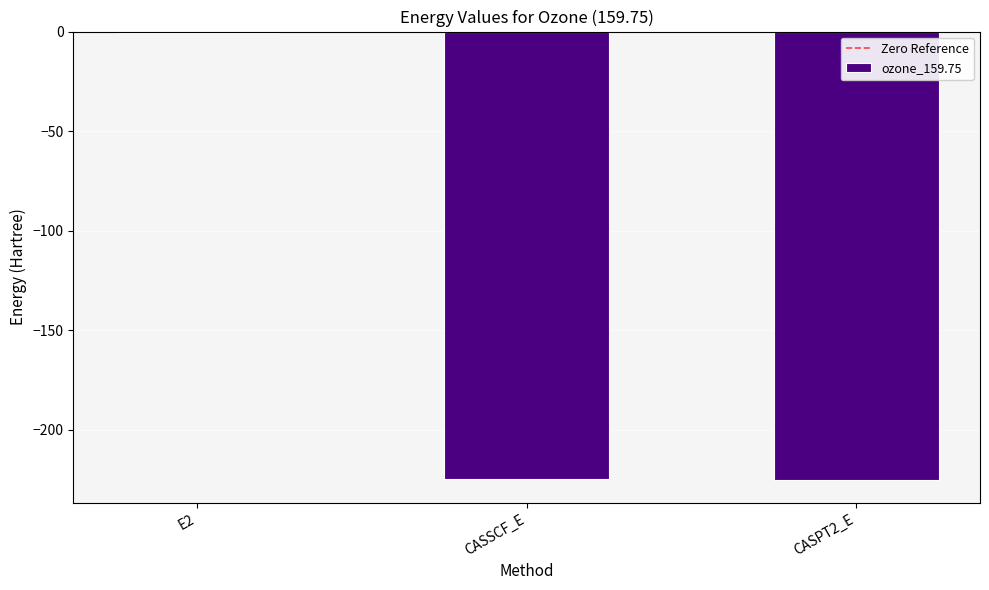

What is the sum of the values at CASSCF_E and CASPT2_E?

-449.7